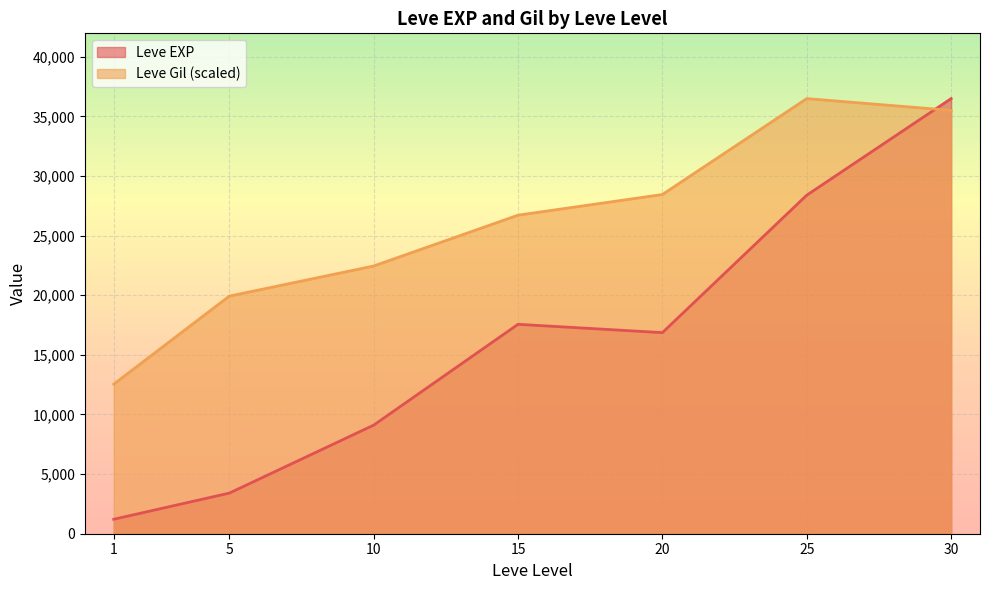

Which series changed the most between 10 and 15?

Leve EXP